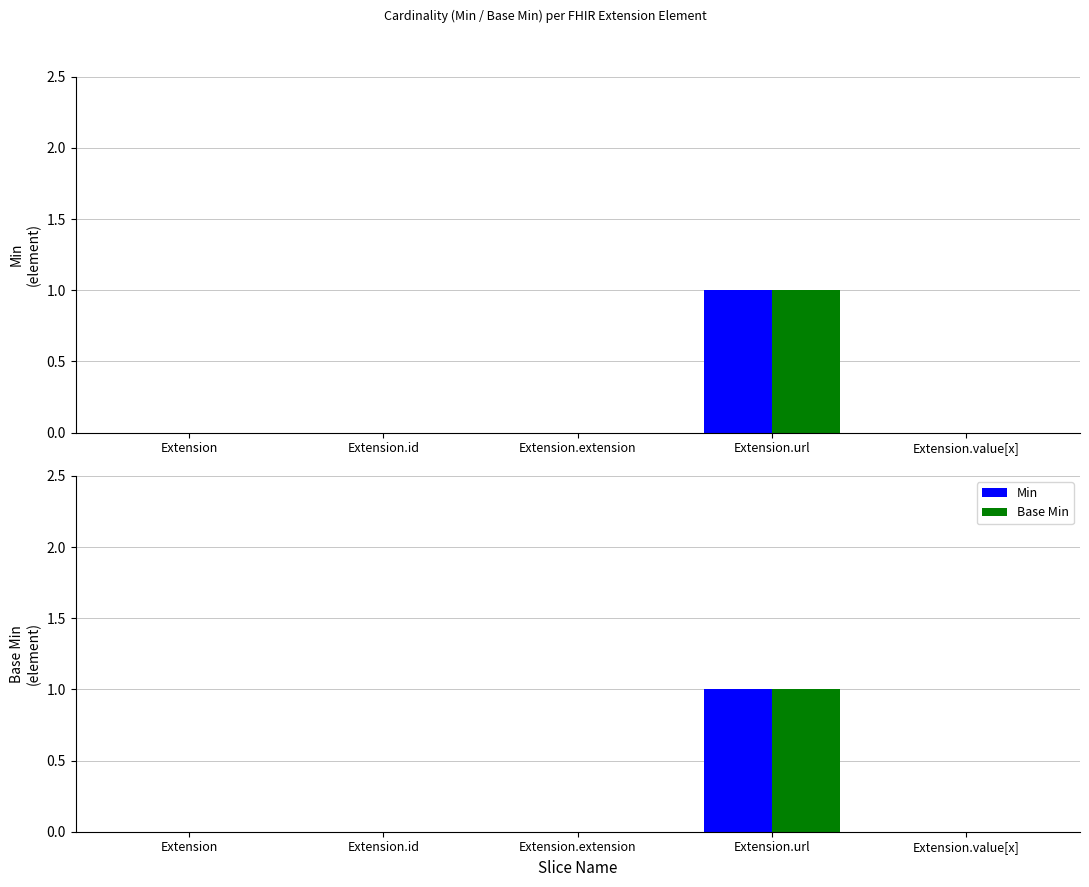

What are all the series names shown in the legend?

Min, Base Min